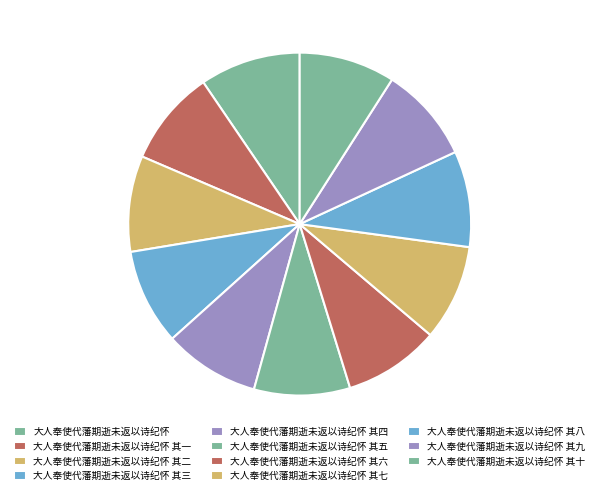

To the nearest percent, what is the combined percentage of 大人奉使代藩期逝未返以诗纪怀 其六 and 大人奉使代藩期逝未返以诗纪怀 其九?

18%